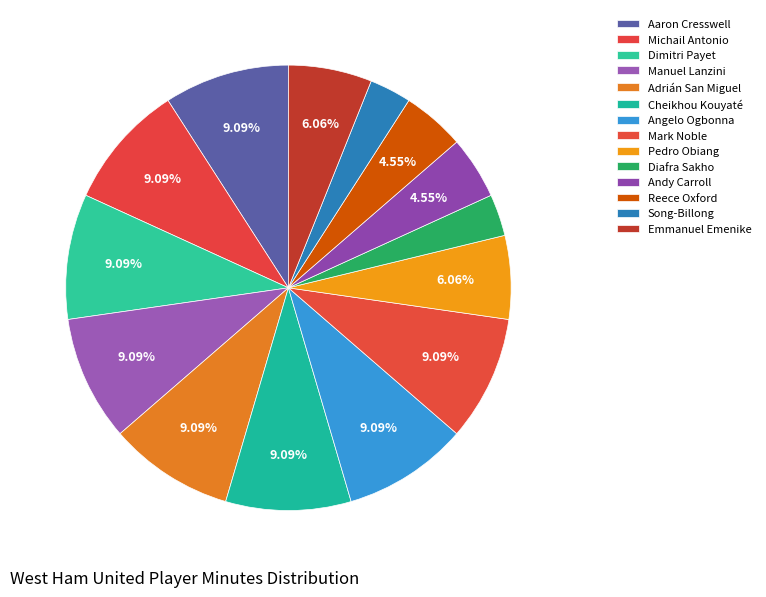

Rank the categories by value from highest to lowest.

Aaron Cresswell, Michail Antonio, Dimitri Payet, Manuel Lanzini, Adrián San Miguel, Cheikhou Kouyaté, Angelo Ogbonna, Mark Noble, Pedro Obiang, Emmanuel Emenike, Andy Carroll, Reece Oxford, Diafra Sakho, Song-Billong